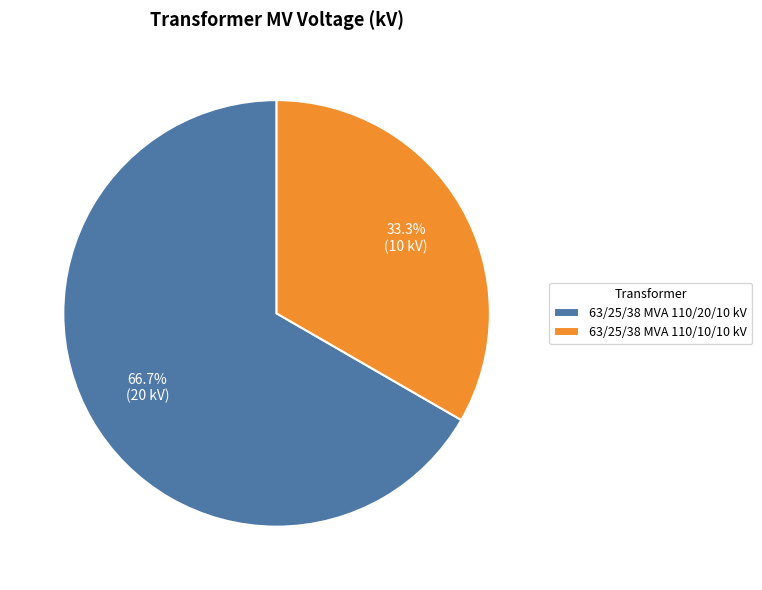

Which category accounts for the majority?

63/25/38 MVA 110/20/10 kV